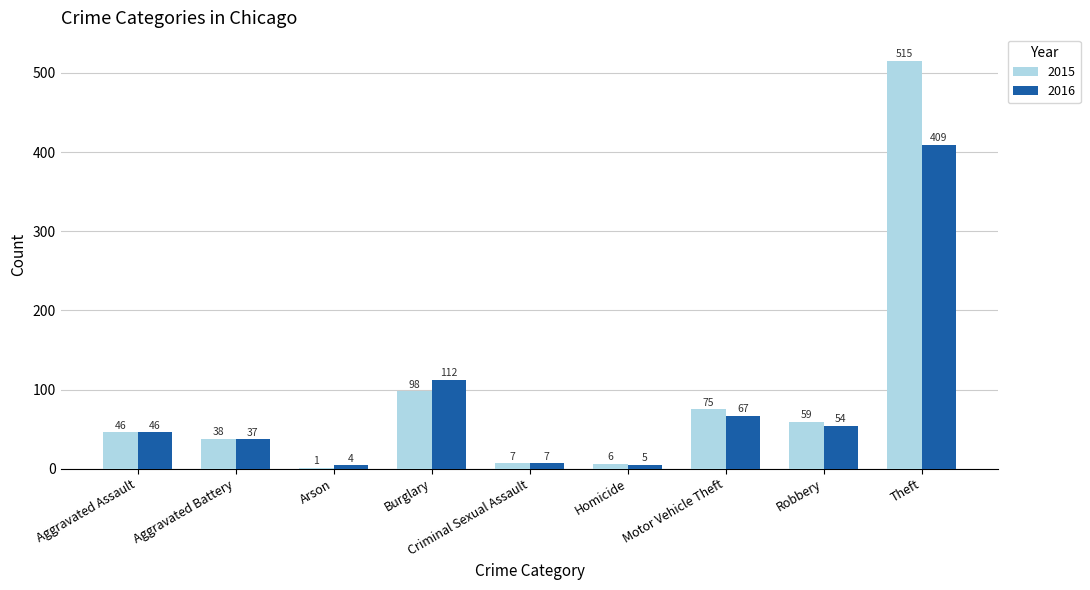

How many groups of bars are there?

9